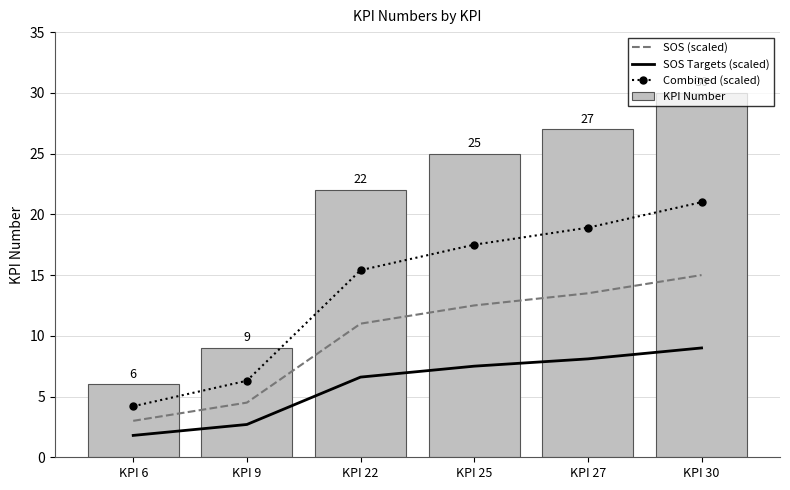

What is the value of the SOS (scaled) bar at the 3rd from the left?

11.0